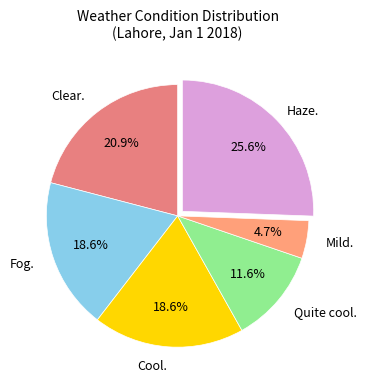

Is it true that Haze. is 26% of the pie?

True